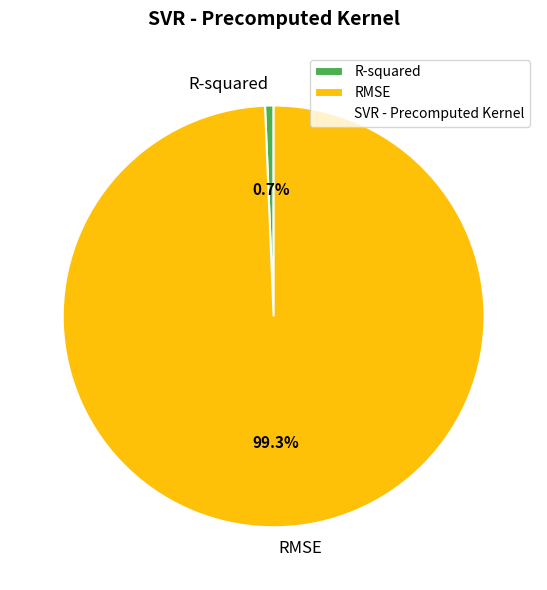

To the nearest percent, what is the difference between the largest and smallest slice percentages?

99%